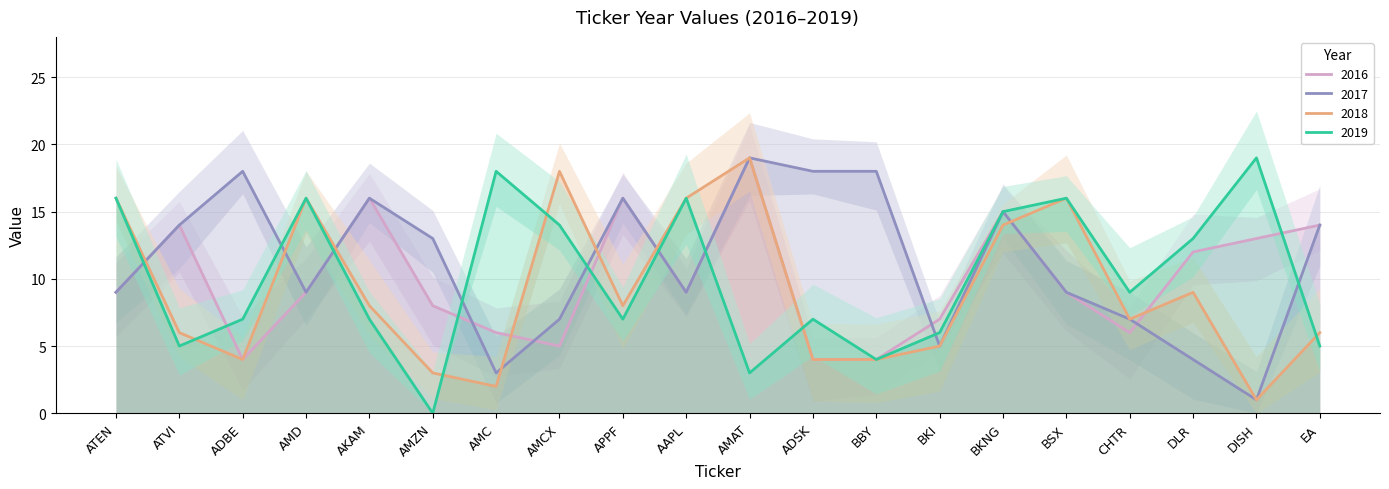

How many times do 2018 and 2019 cross each other?

5